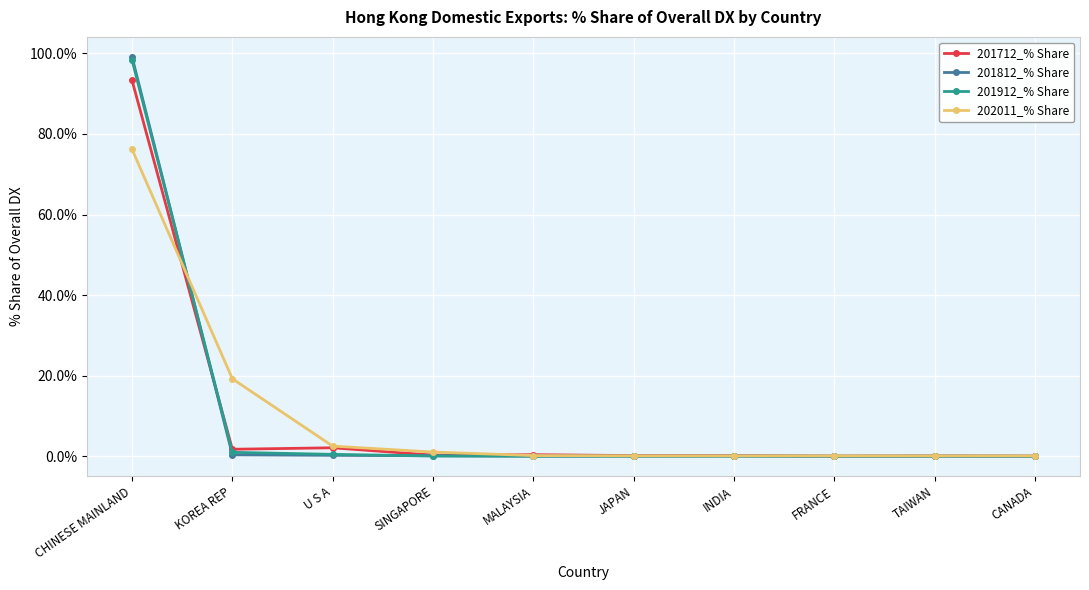

What is the label of the 1st point from the right?

CANADA